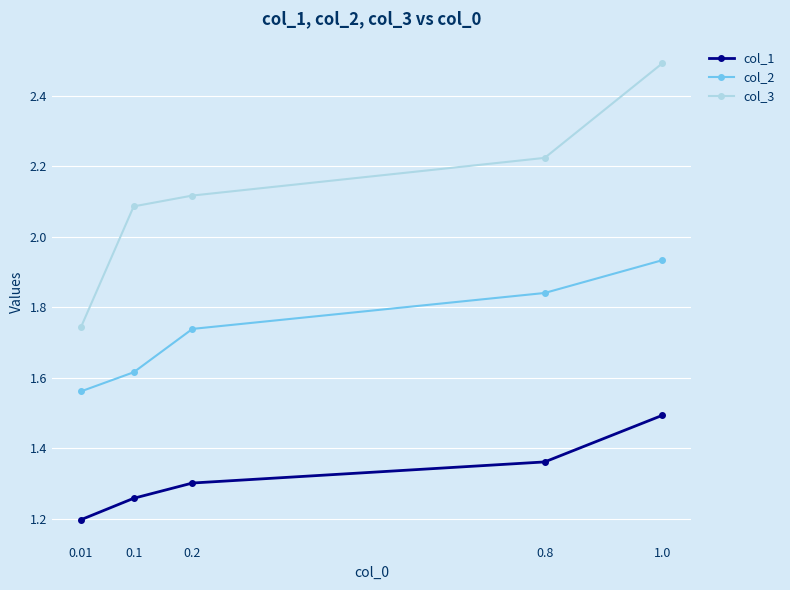

True or false: col_1 has a value of 1.5 at 1.0.

True